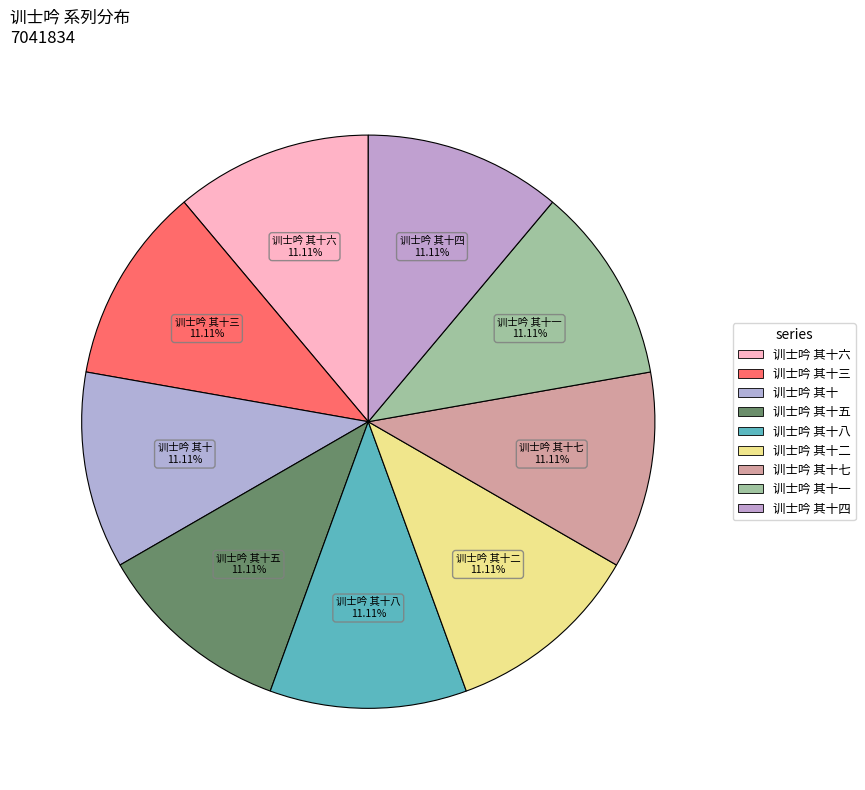

Rank the categories by value from lowest to highest.

训士吟 其十, 训士吟 其十一, 训士吟 其十二, 训士吟 其十三, 训士吟 其十四, 训士吟 其十五, 训士吟 其十六, 训士吟 其十七, 训士吟 其十八